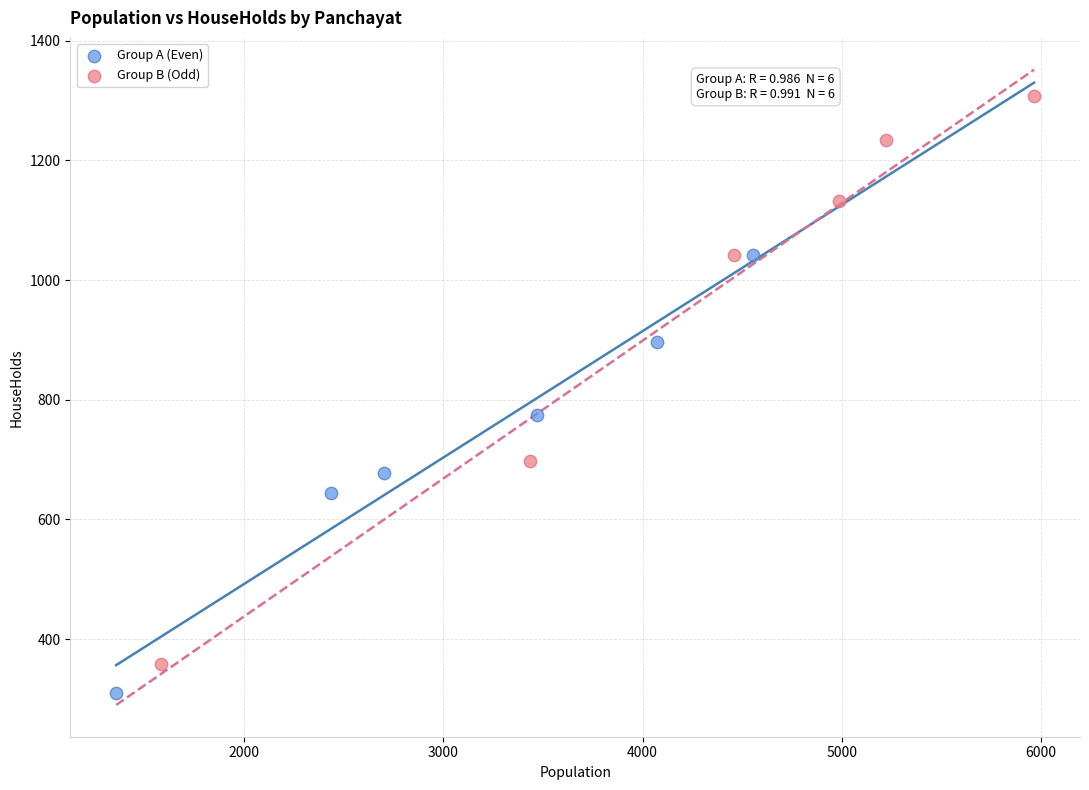

Which series contains the lowest Y value?

Group A (Even)